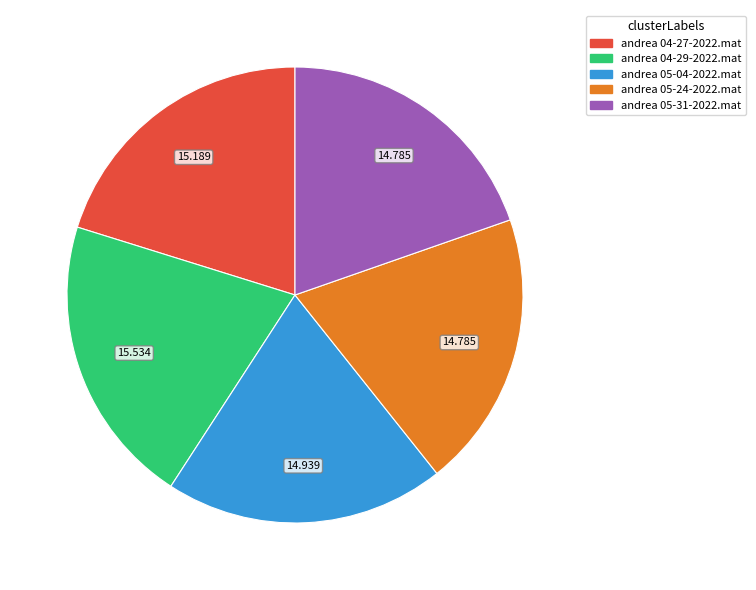

Is the sum of andrea 04-29-2022.mat and andrea 05-31-2022.mat greater than half?

No